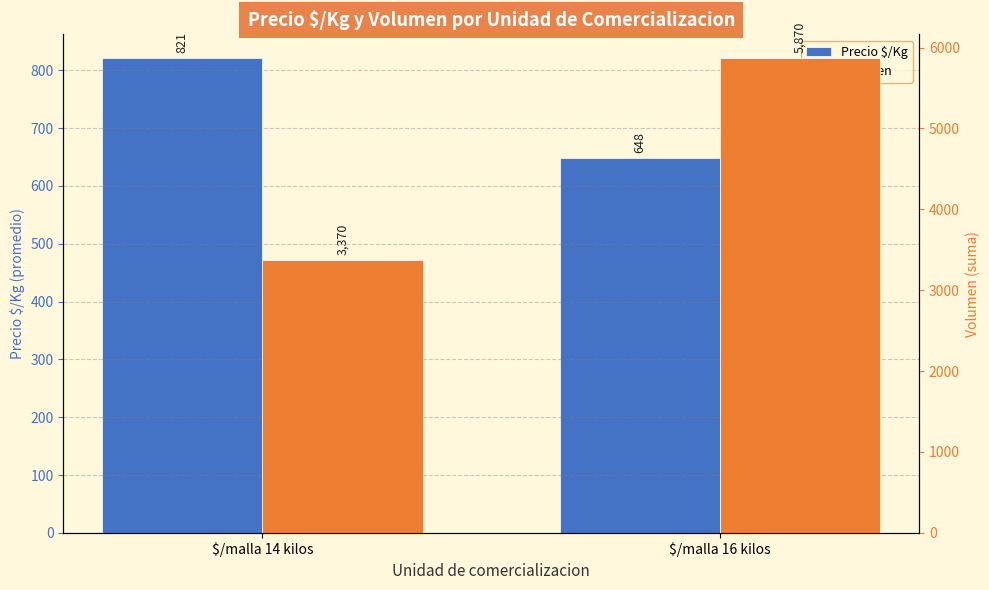

Which category has the highest value in the Precio $/Kg series?

$/malla 14 kilos